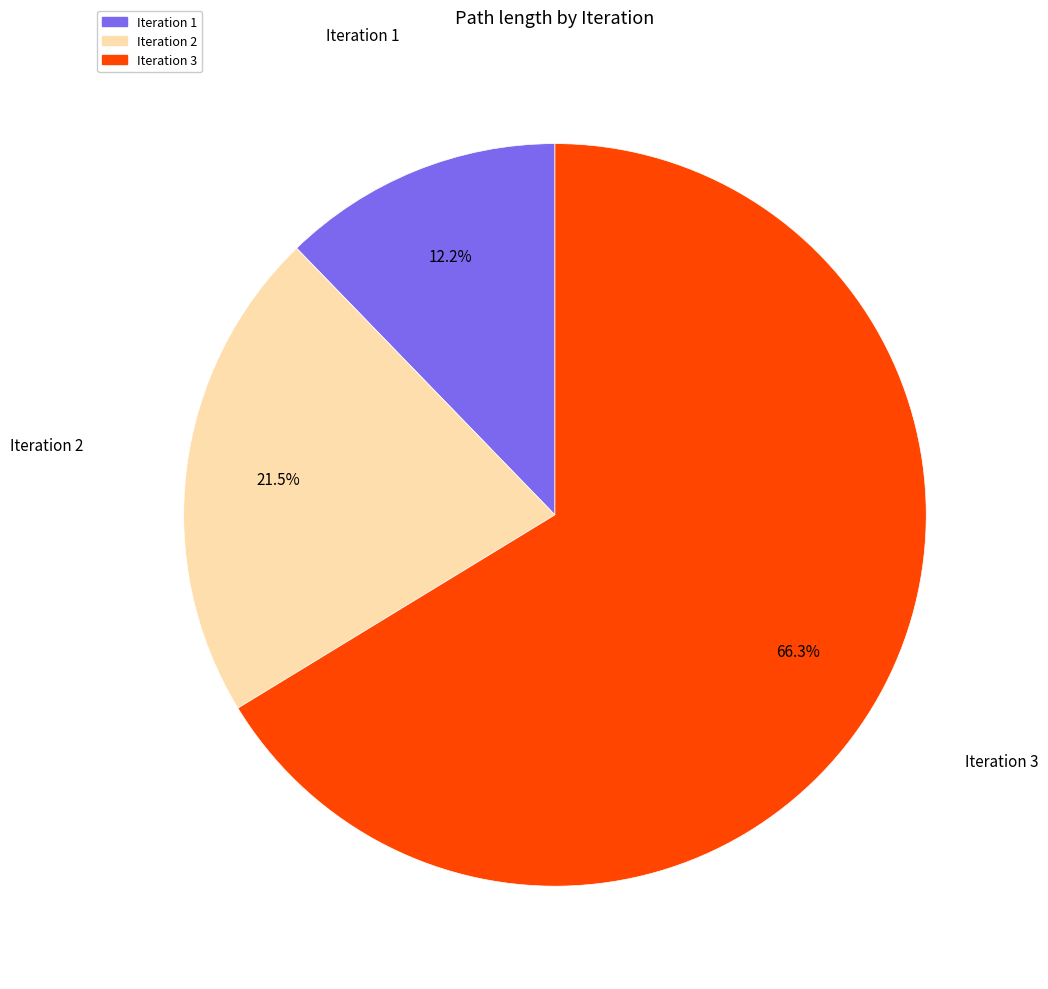

Does any single category account for the majority?

Yes